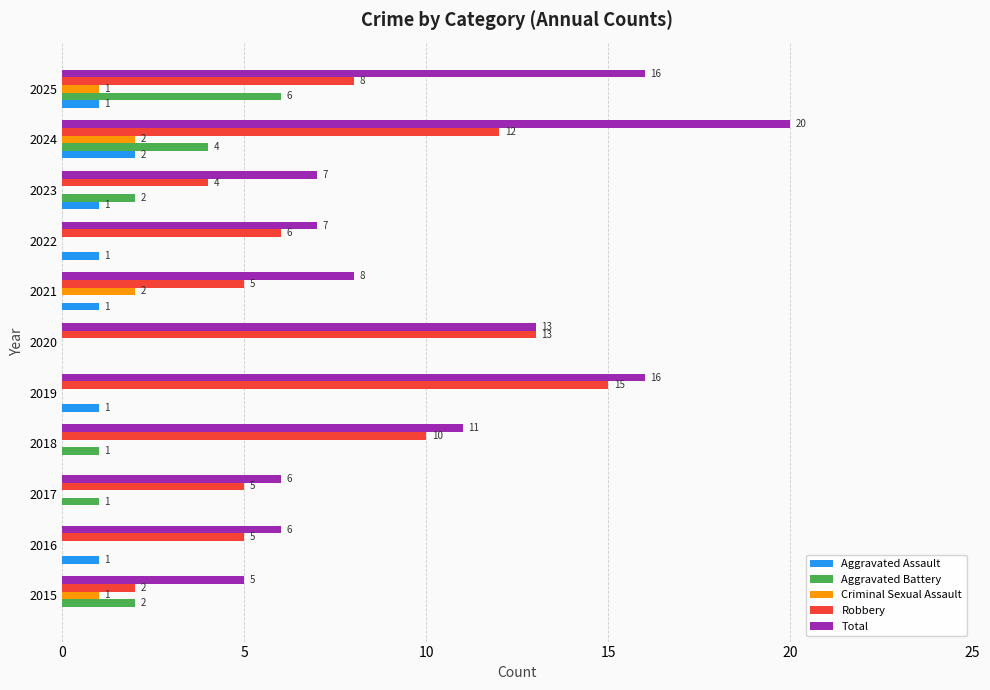

What is the greatest value displayed?

20